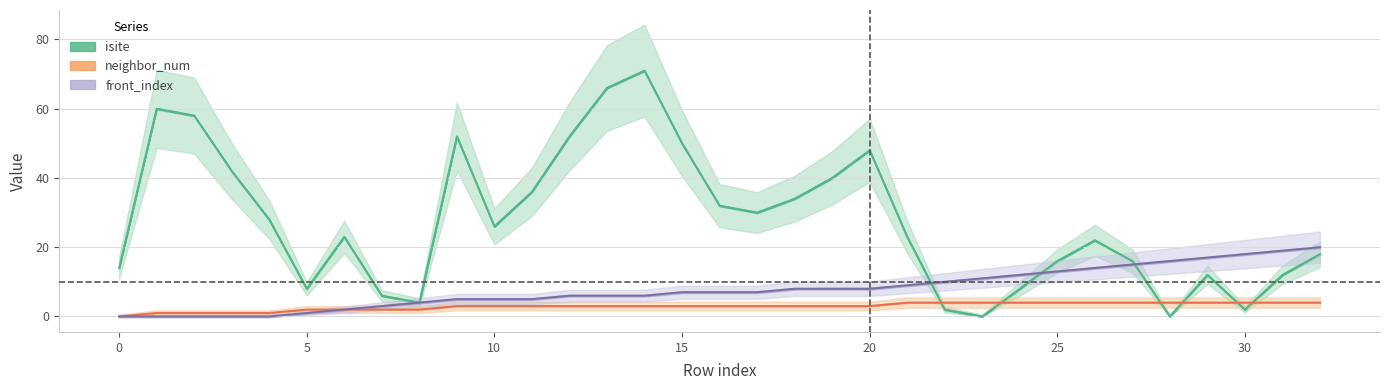

Reading right to left, list all the values displayed in this chart.

isite: 32=18	31=12	30=2	29=12	28=0	27=16	26=22	25=16	24=8	23=0	22=2	21=23	20=48	19=40	18=34	17=30	16=32	15=50	14=71	13=66	12=52	11=36	10=26	9=52	8=4	7=6	6=23	5=8	4=28	3=42	2=58	1=60	0=14
neighbor_num: 32=4	31=4	30=4	29=4	28=4	27=4	26=4	25=4	24=4	23=4	22=4	21=4	20=3	19=3	18=3	17=3	16=3	15=3	14=3	13=3	12=3	11=3	10=3	9=3	8=2	7=2	6=2	5=2	4=1	3=1	2=1	1=1	0=0
front_index: 32=20	31=19	30=18	29=17	28=16	27=15	26=14	25=13	24=12	23=11	22=10	21=9	20=8	19=8	18=8	17=7	16=7	15=7	14=6	13=6	12=6	11=5	10=5	9=5	8=4	7=3	6=2	5=1	4=0	3=0	2=0	1=0	0=0